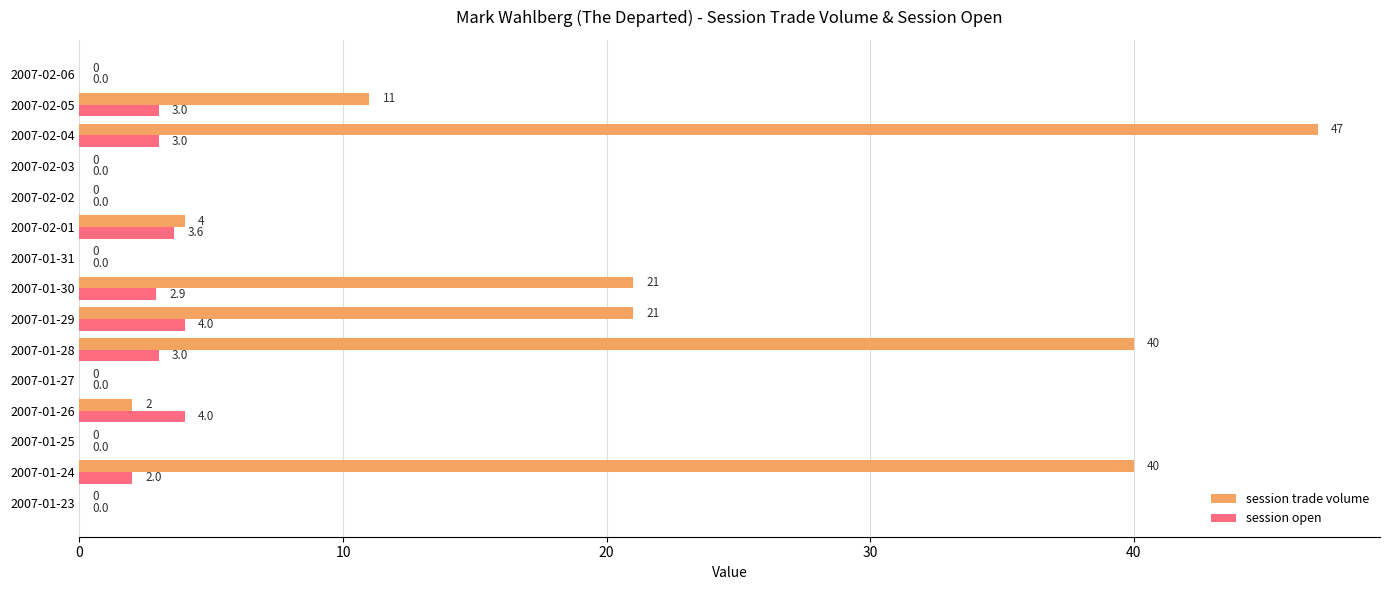

The value of session trade volume at 2007-02-03 is -27.1. True or false?

False